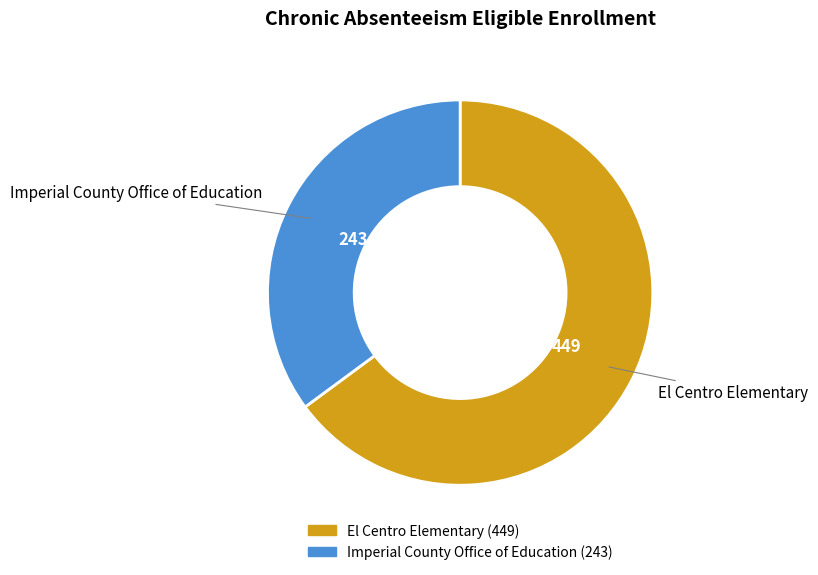

Rank the categories by value from lowest to highest.

Imperial County Office of Education, El Centro Elementary